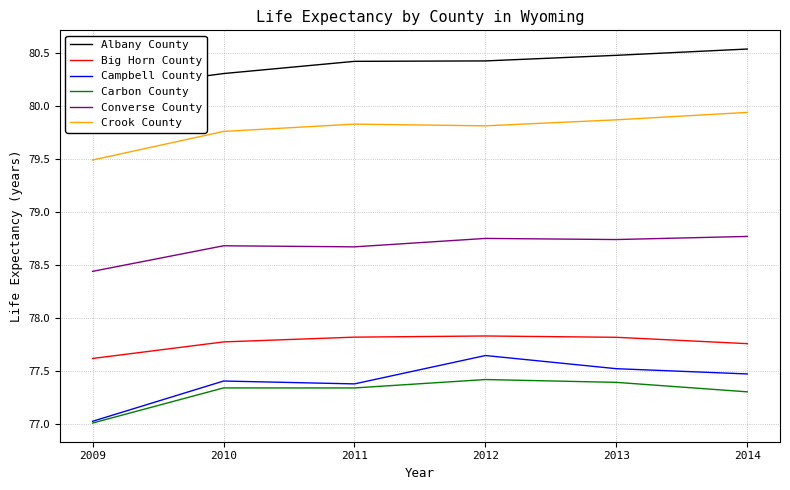

Rank the series at 2014 from lowest to highest value.

Carbon County, Campbell County, Big Horn County, Converse County, Crook County, Albany County